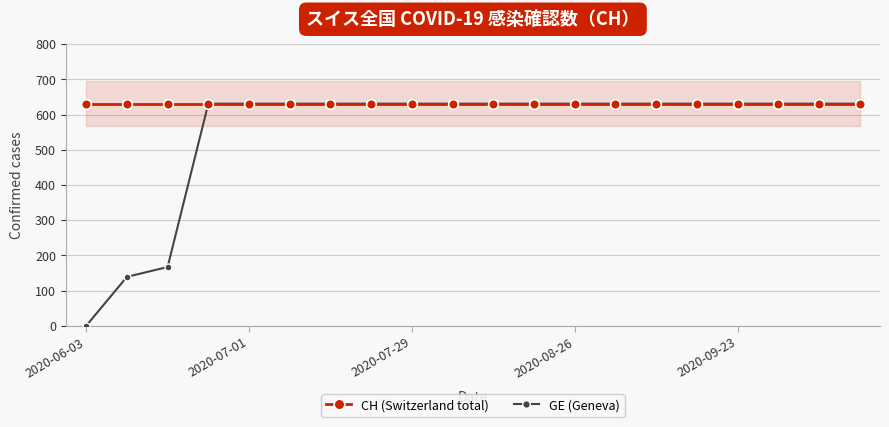

Does the chart have visible grid lines?

Yes